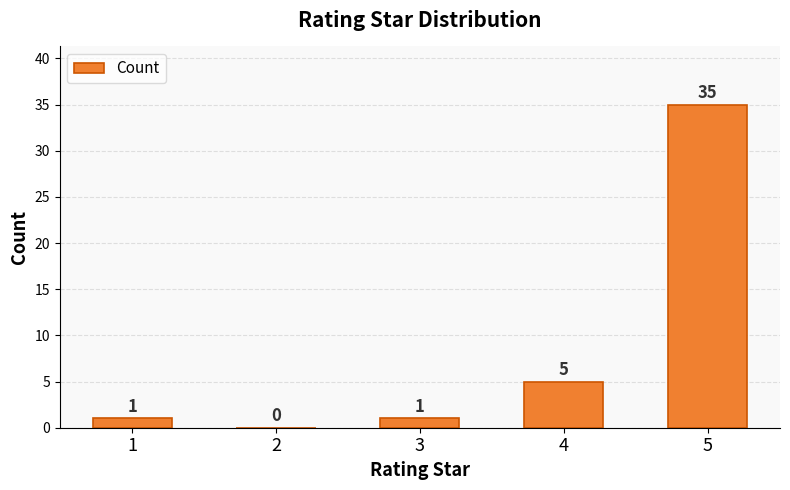

Which label corresponds to the largest value in the chart?

5